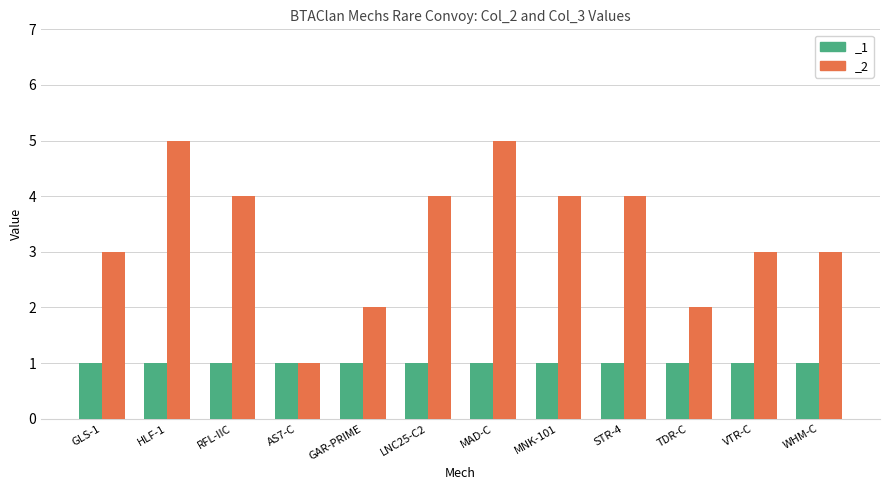

The value at MAD-C is 8. True or false?

False